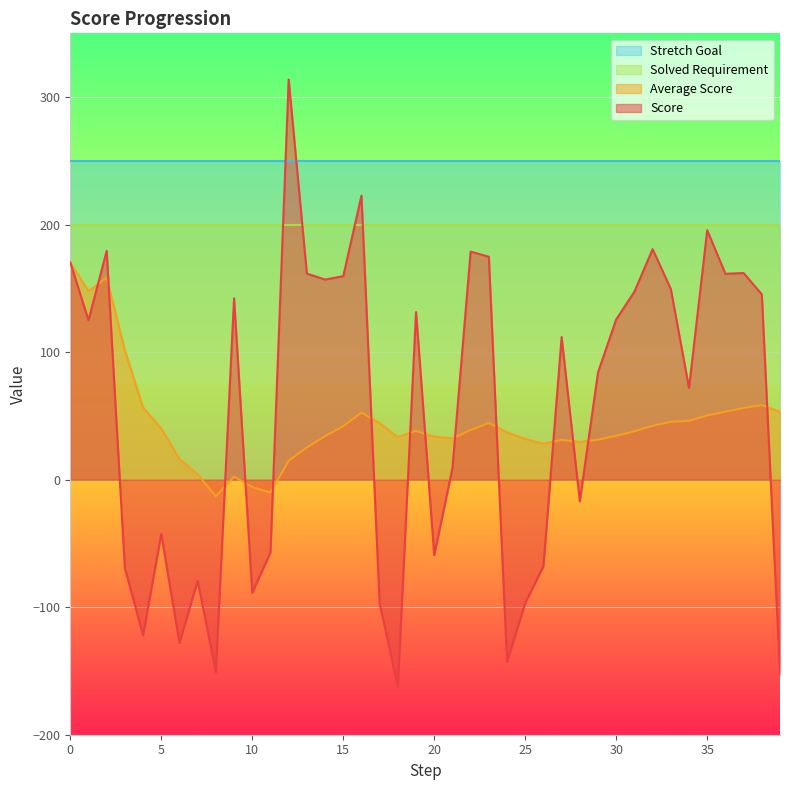

Which series has the widest spread of values?

Score